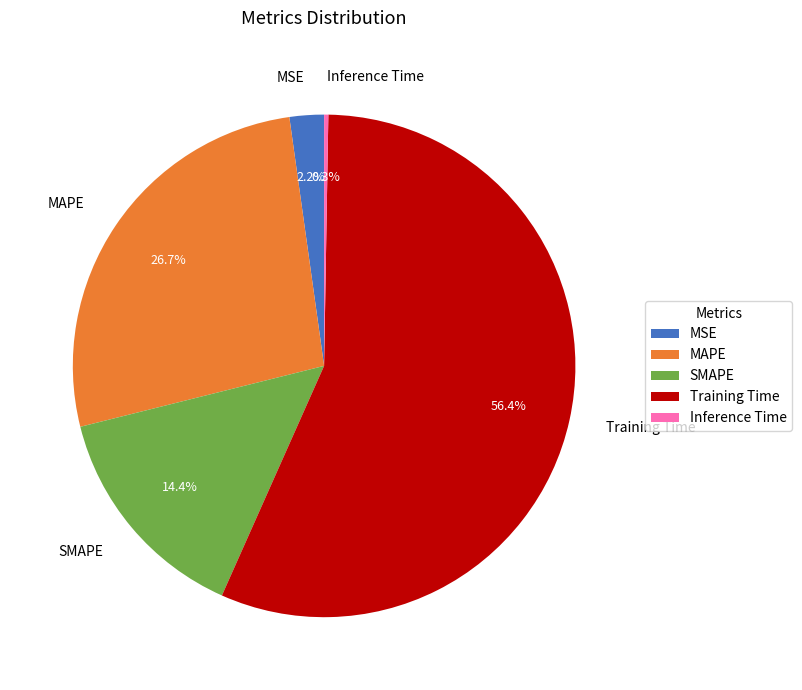

Is there any slice that represents more than half of the pie?

Yes